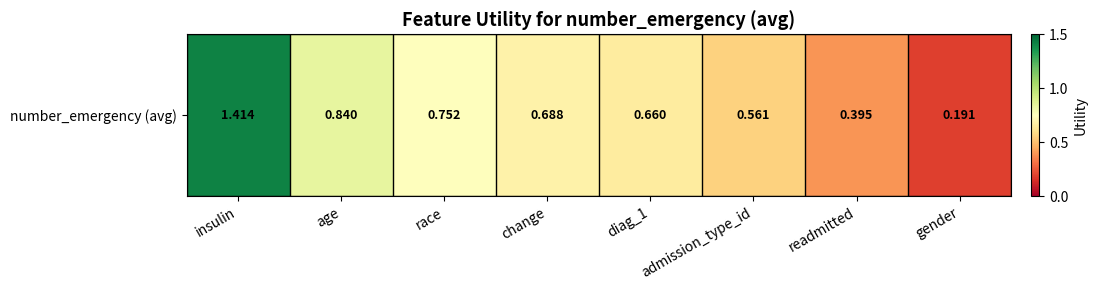

Reading left to right, what are all the values shown in this chart?

1.4	0.8	0.8	0.7	0.7	0.6	0.4	0.2